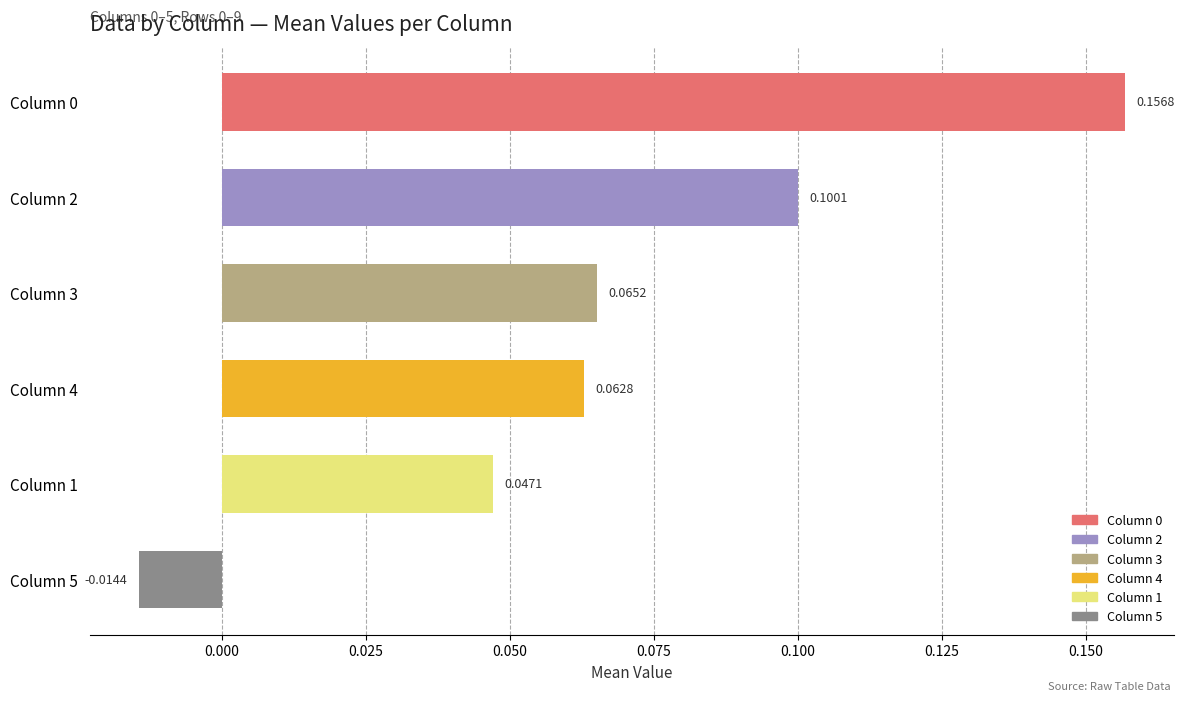

Count the number of data series in this chart.

1